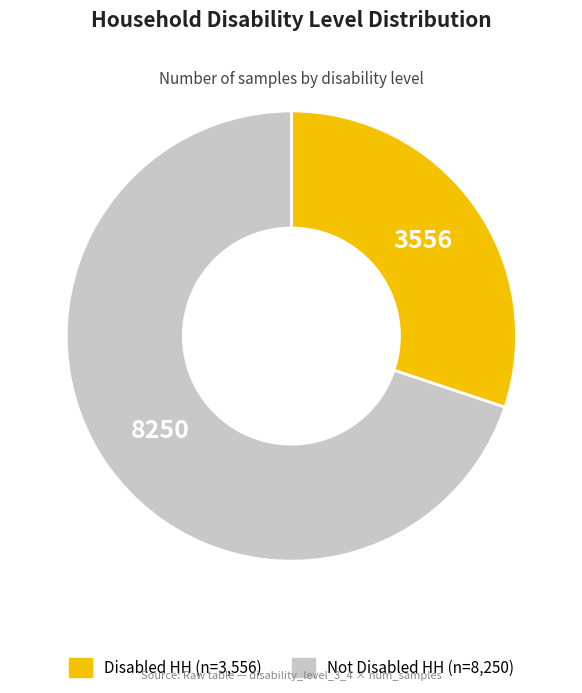

Is there any slice that represents more than half of the pie?

Yes